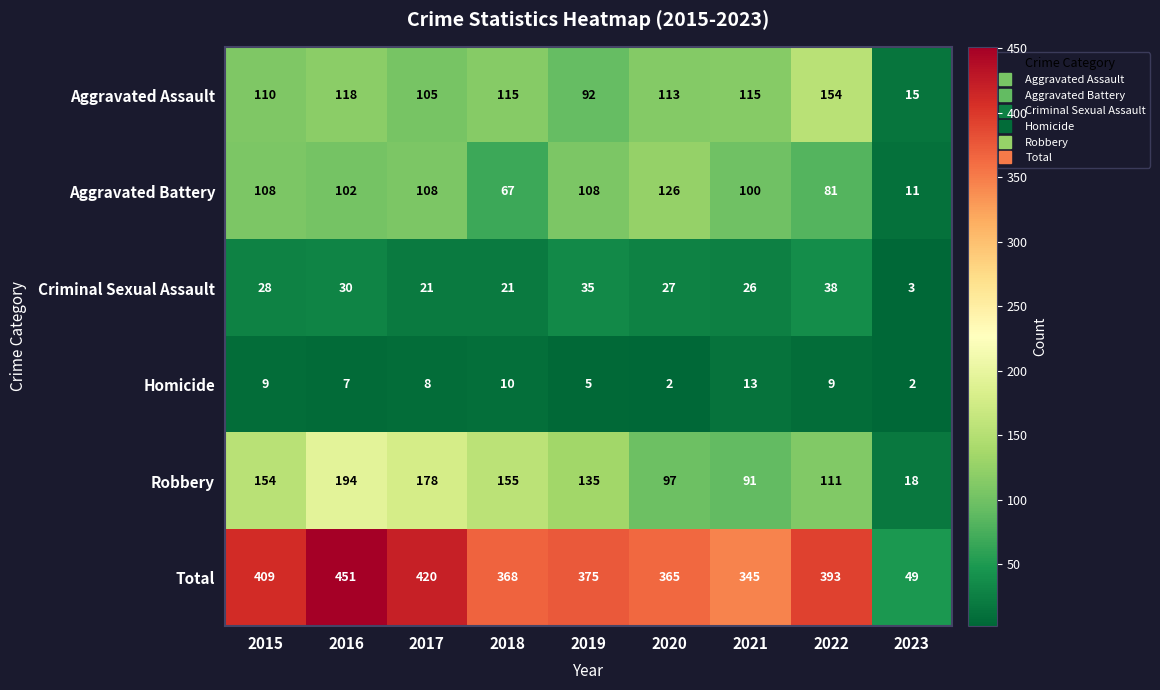

Is it true that Criminal Sexual Assault equals 26 at 2021?

True